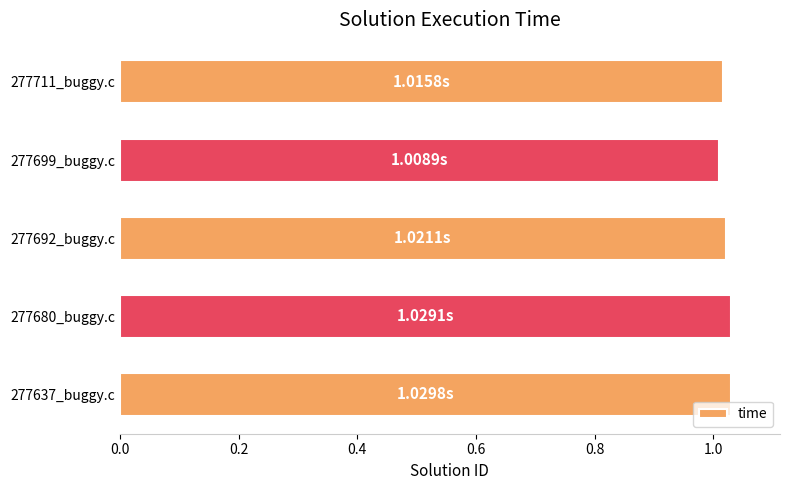

What is the sum of the values at 277637_buggy.c and 277699_buggy.c?

2.0